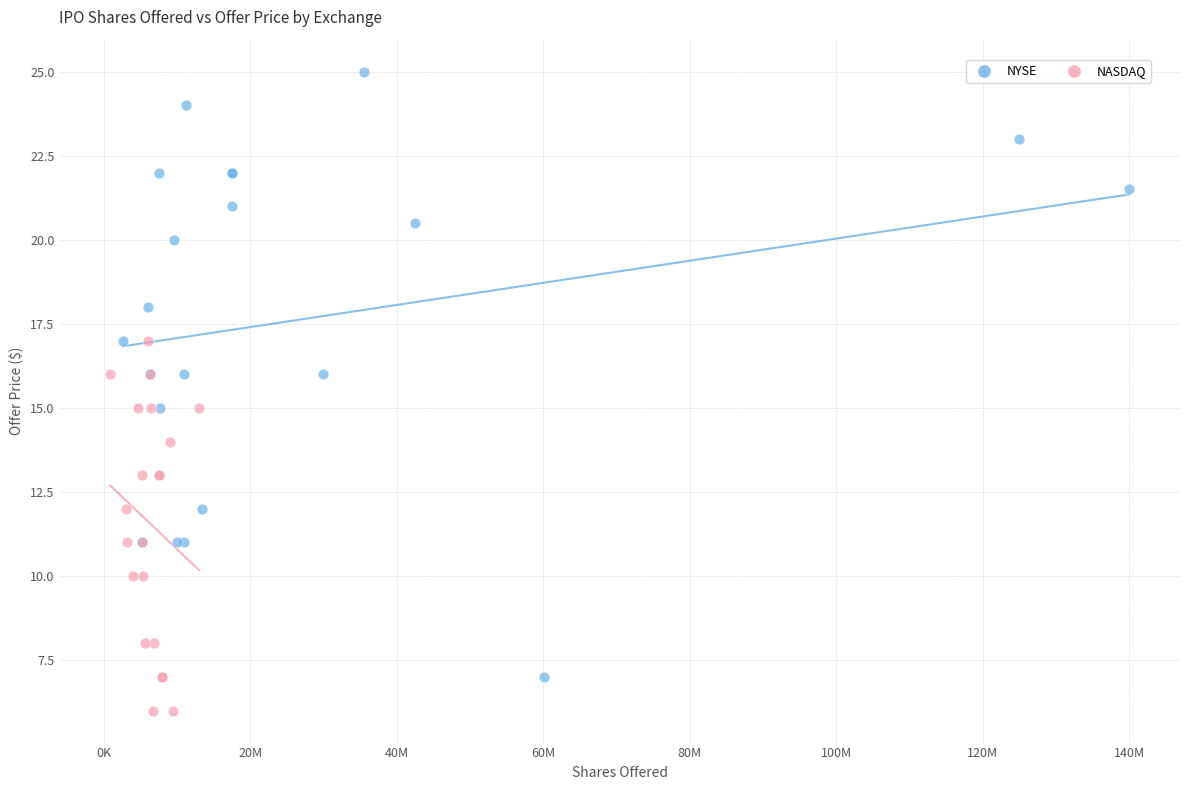

Which series reaches the minimum Y coordinate?

NASDAQ